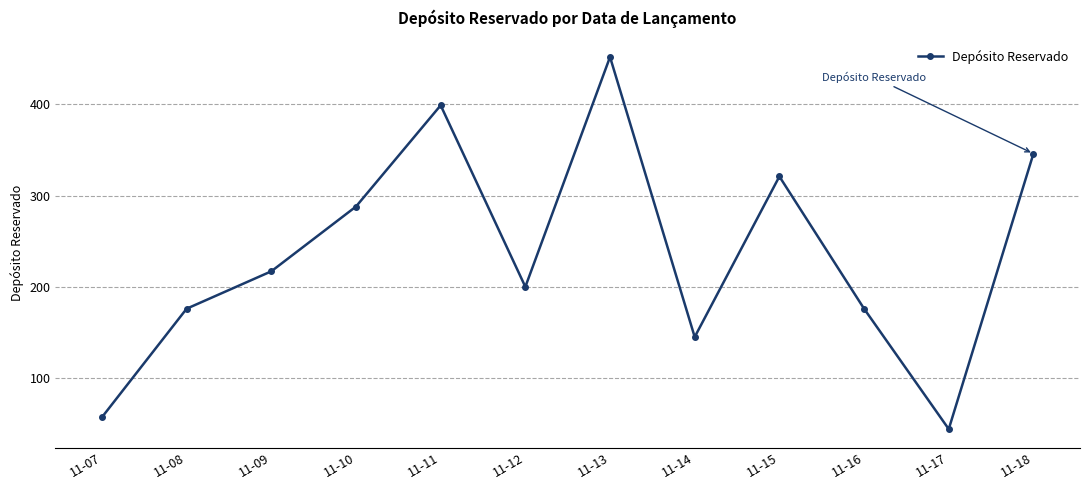

True or false: the data shows 136 at 11-09.

False